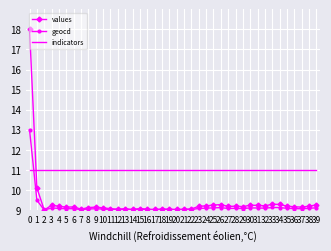

What is the difference between the highest and lowest values at 2?

2.0